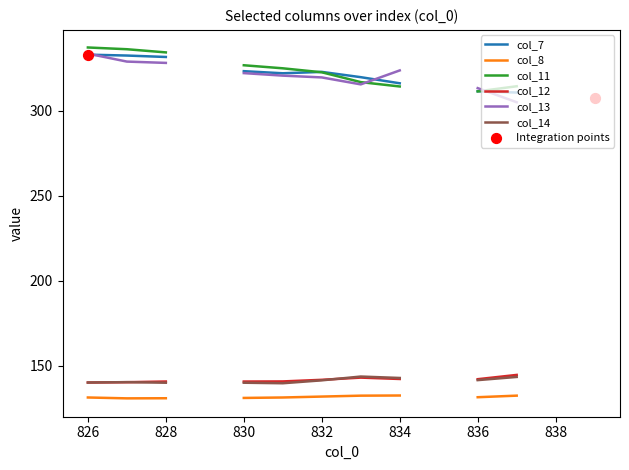

At how many categories does at least one series exceed 295?

11